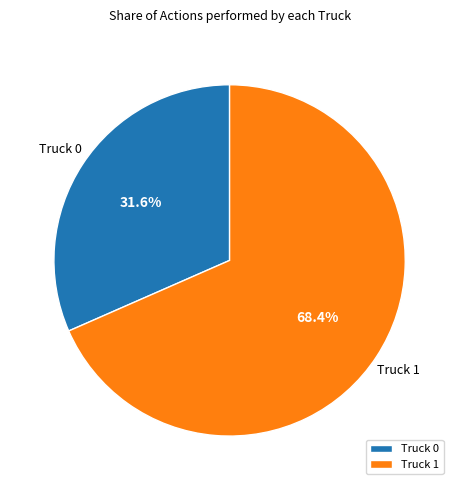

To the nearest percent, what is the combined percentage of Truck 1 and Truck 0?

100%